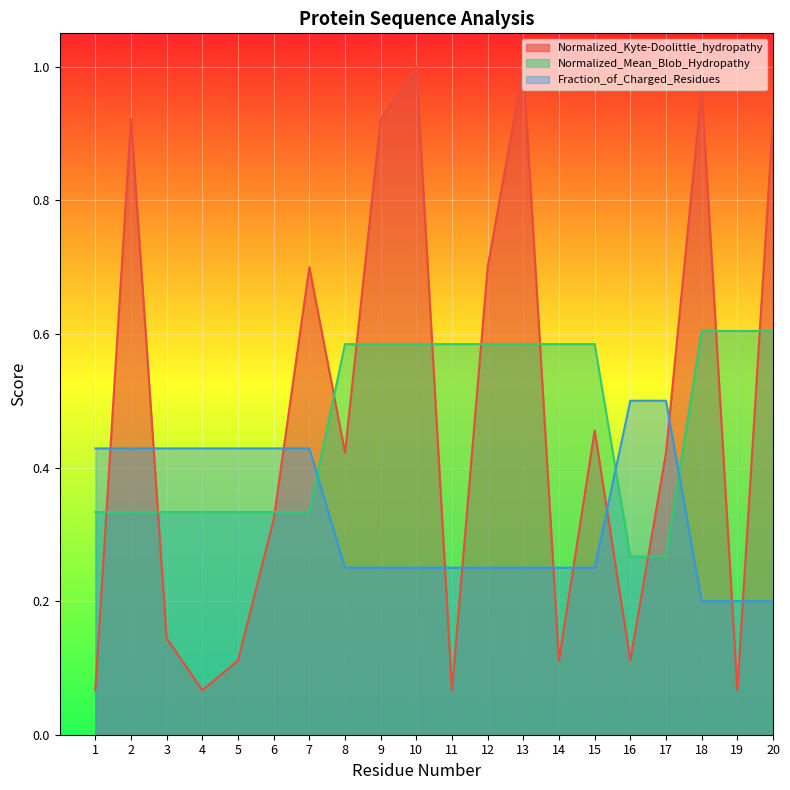

What is the total value across all series at 9?

1.8